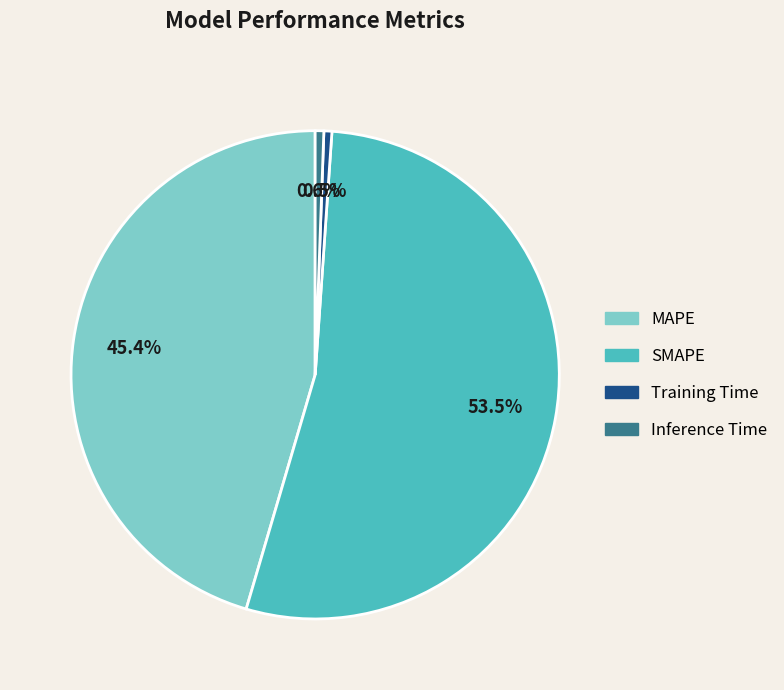

Which has a higher value, MAPE or Inference Time?

MAPE